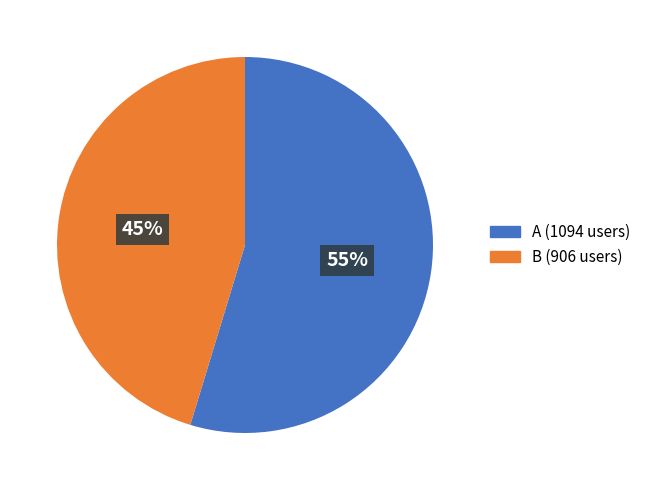

Is there a majority slice in this chart?

Yes